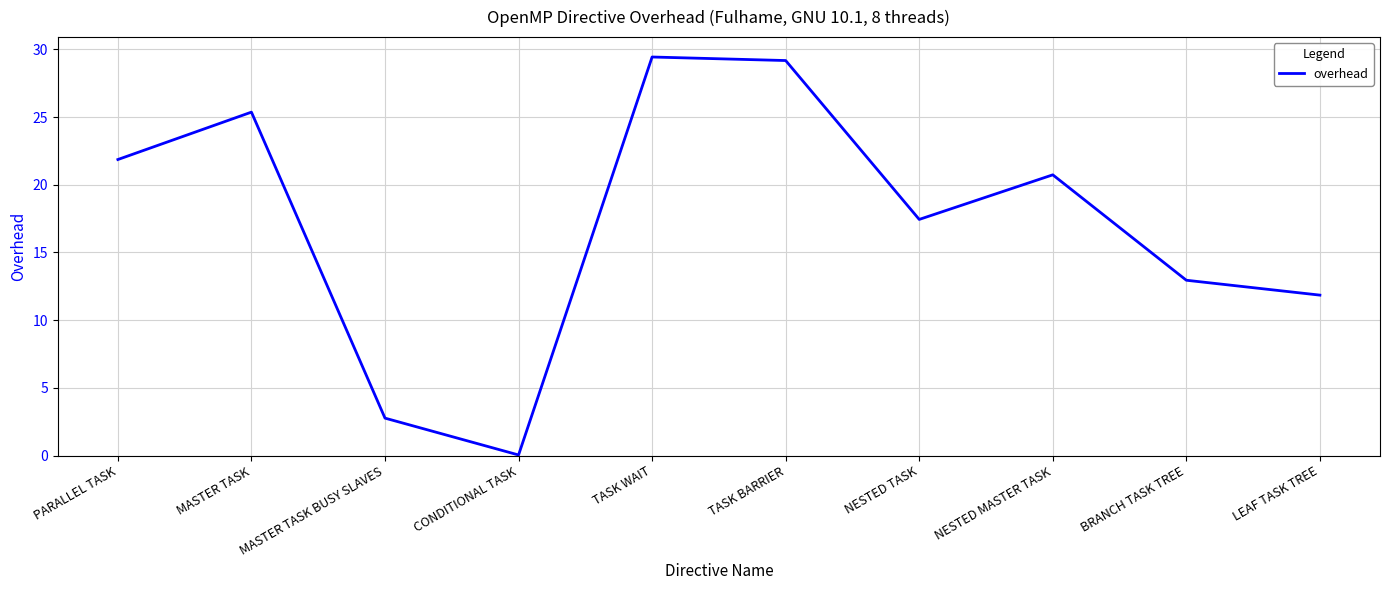

At which label is the value closest to 14?

BRANCH TASK TREE